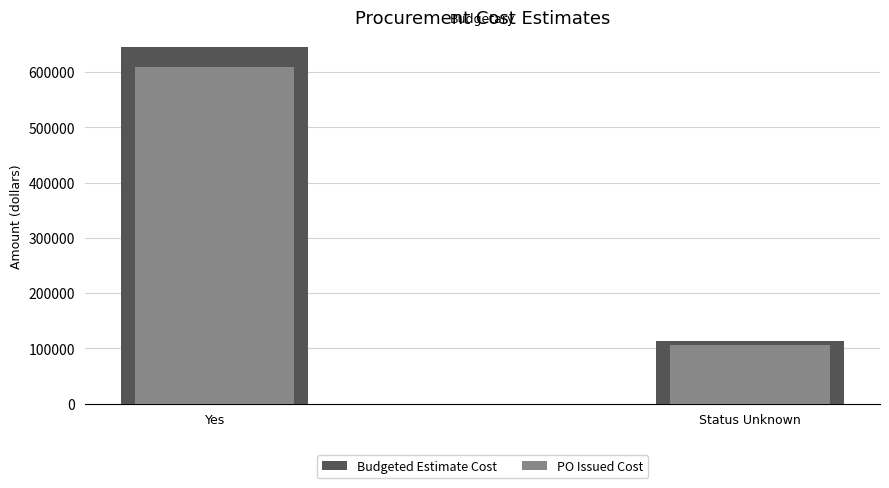

List the series in order of their peak value, lowest first.

PO Issued Cost, Budgeted Estimate Cost